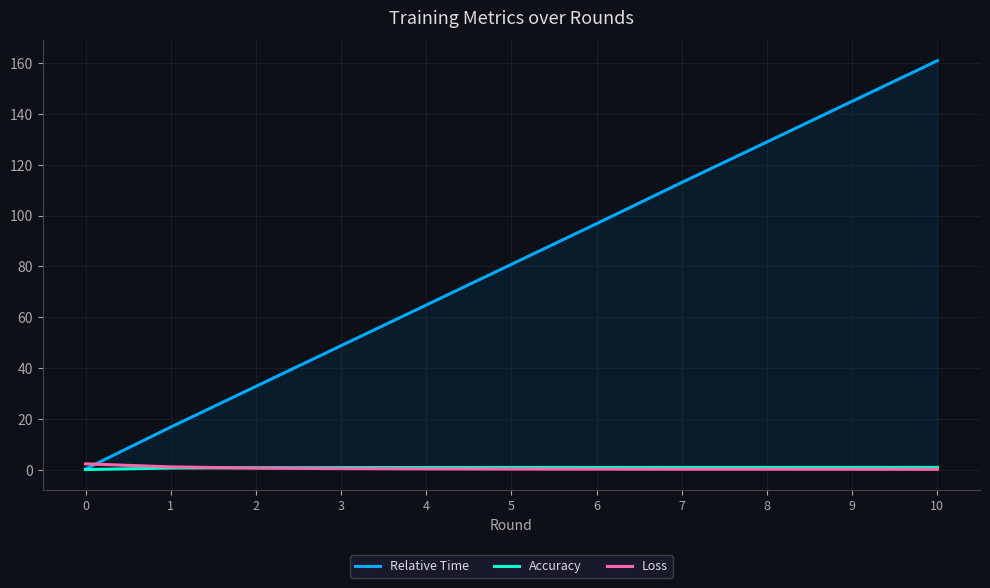

What is the average value of the Relative Time series?

80.8